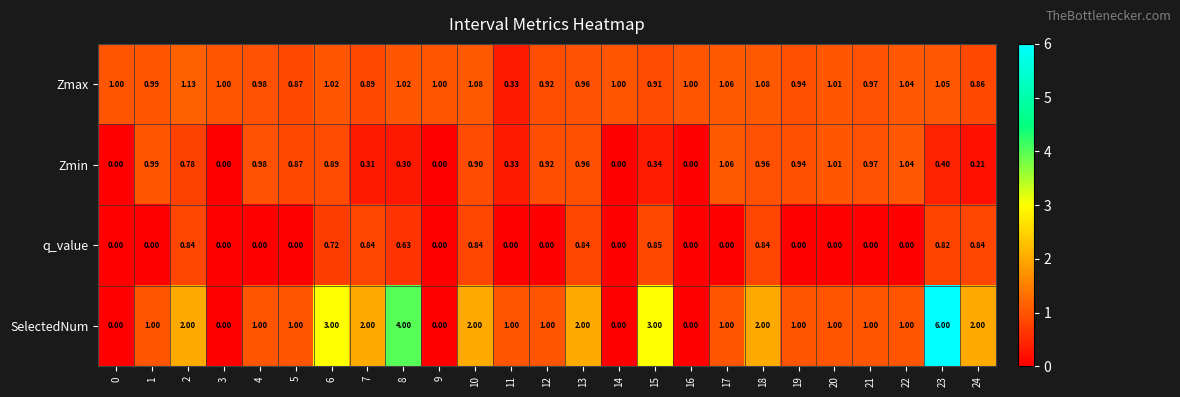

How many values in the Zmax series are below 1?

11